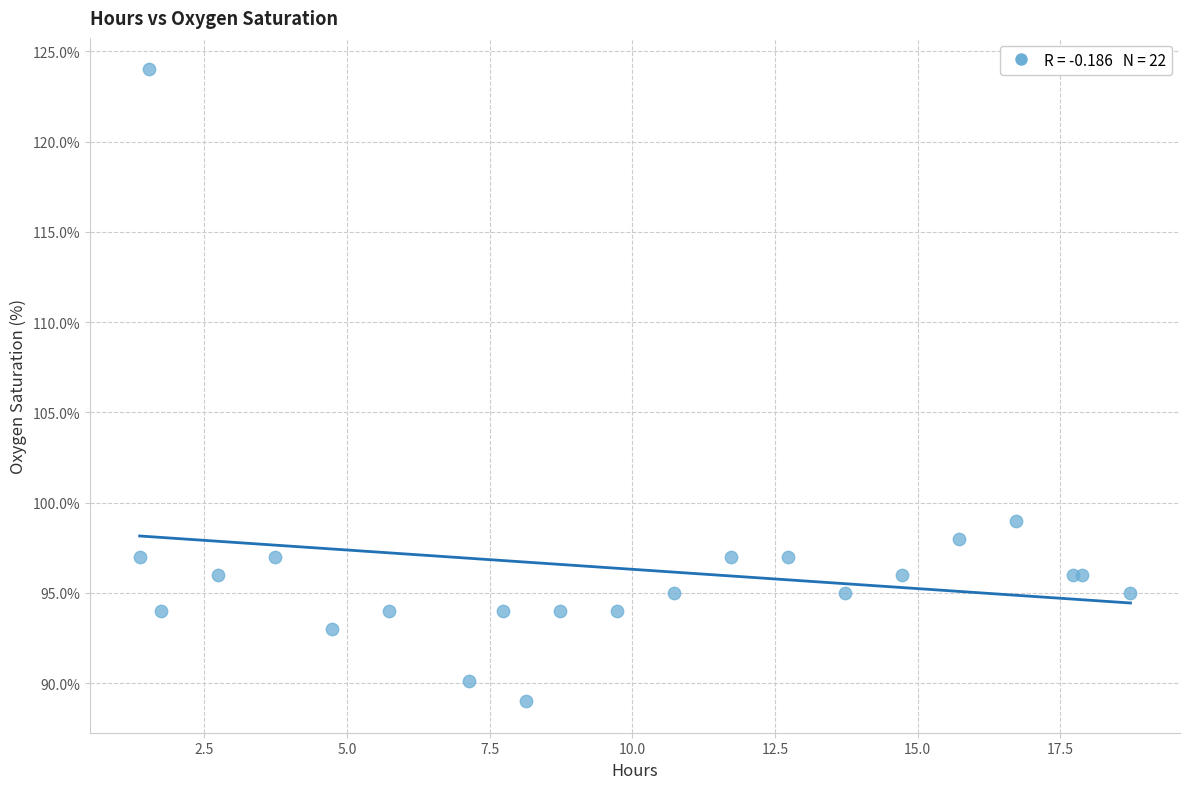

What Y value in the scatter plot is closest to 106?

99.0